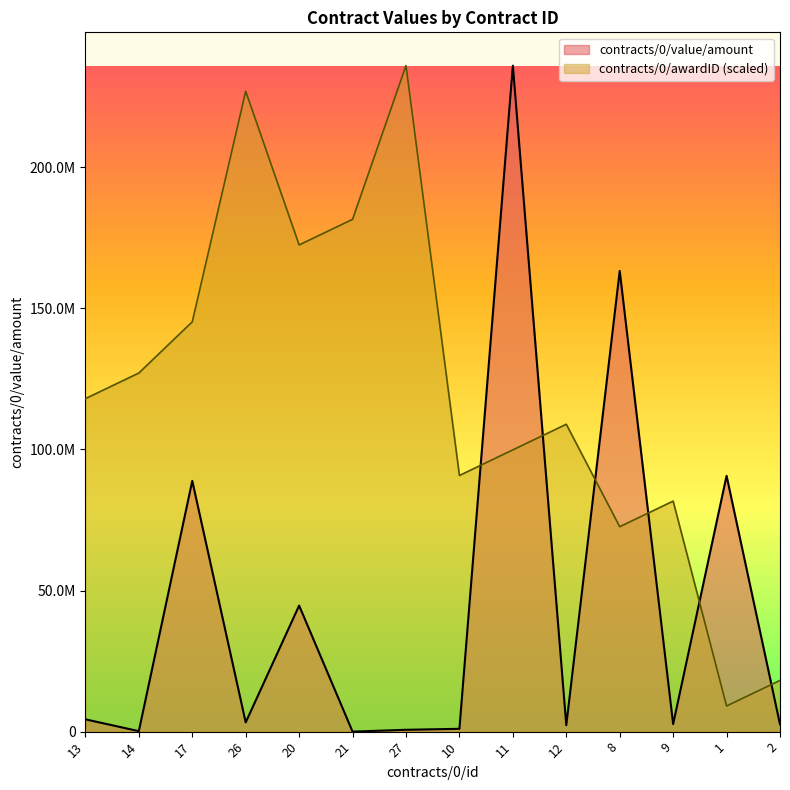

Is it true that contracts/0/awardID equals 236000000.0 at 27?

True